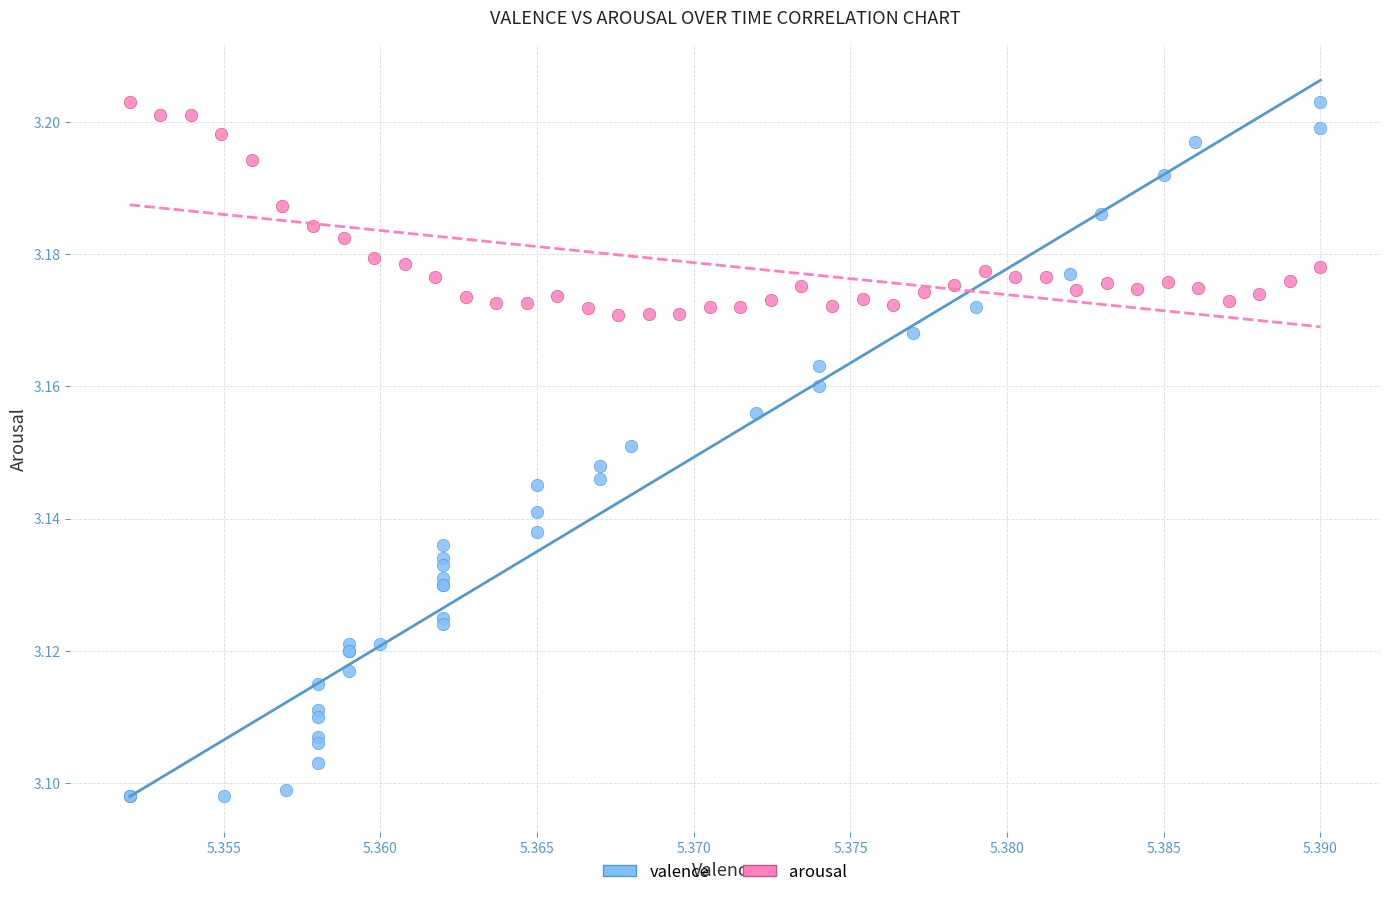

Which series reaches the minimum Y coordinate?

valence